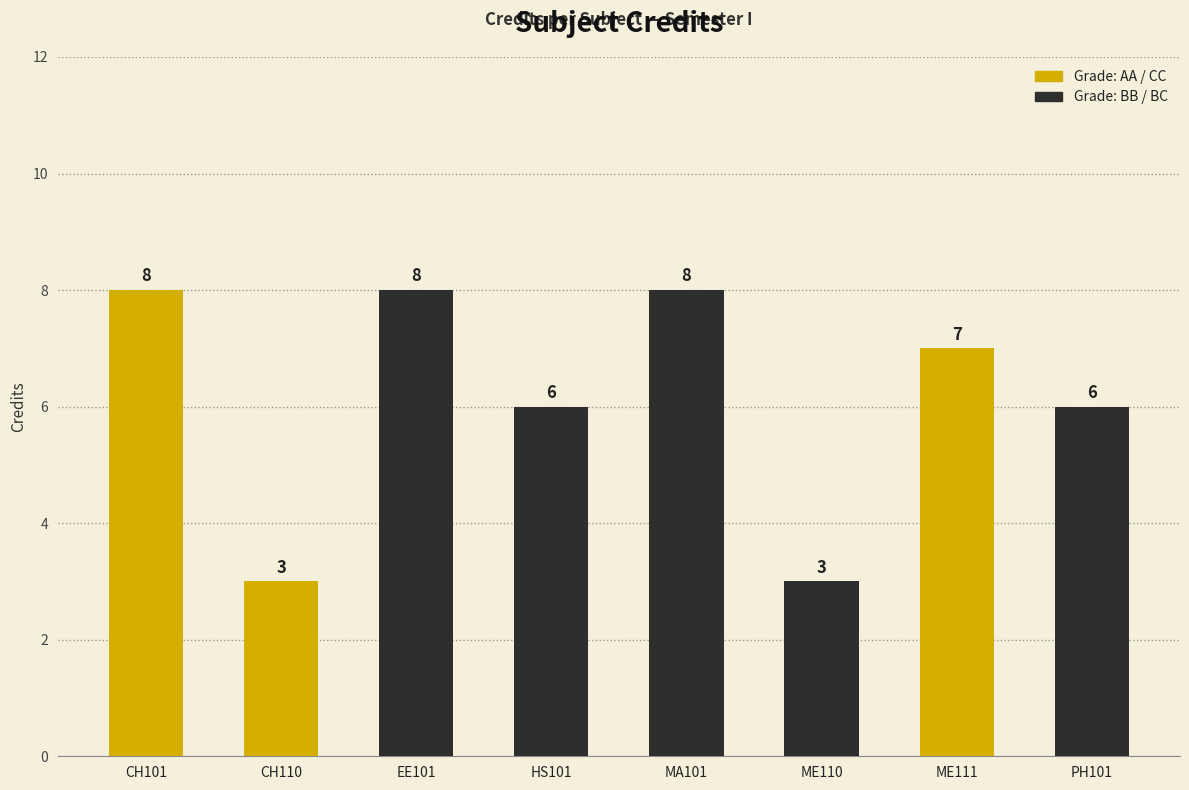

Count the number of categories in the chart.

8